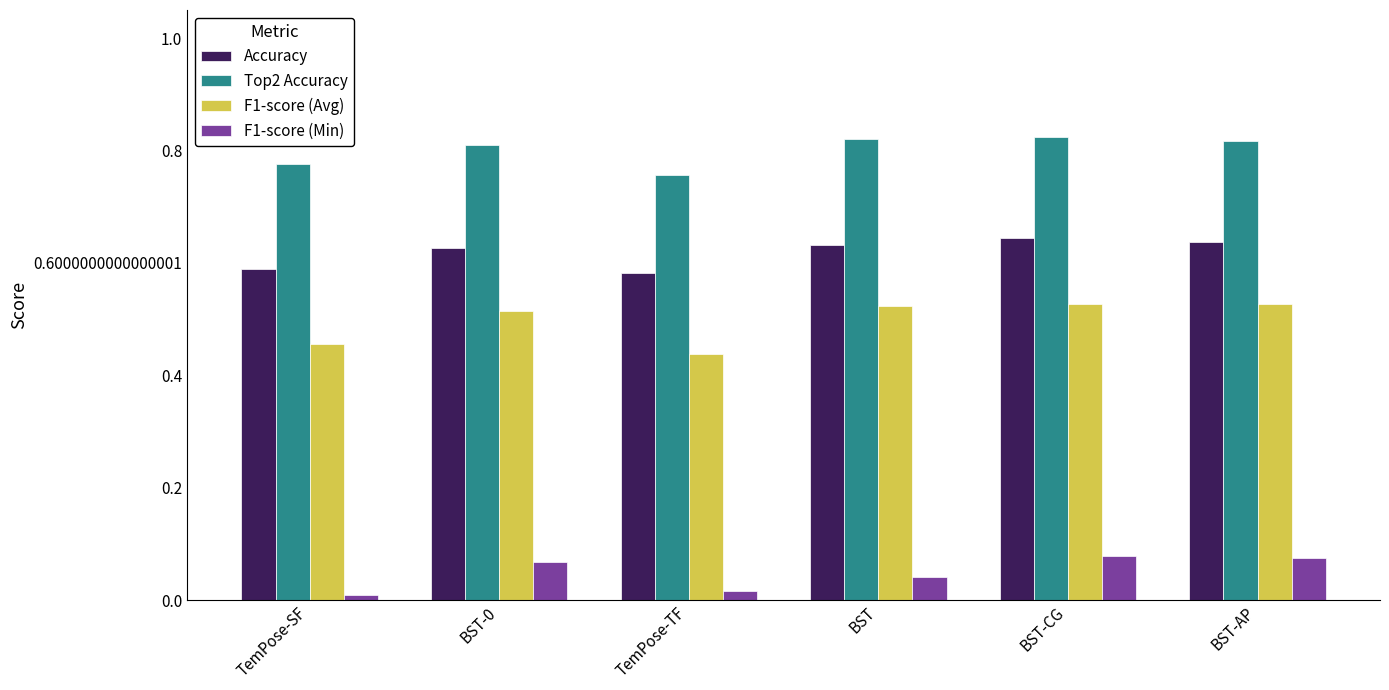

Which series has the largest range (max minus min)?

F1-score (Avg)